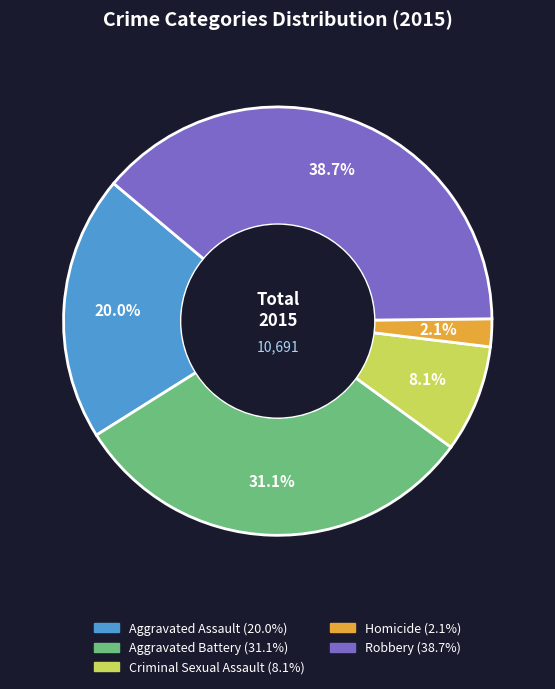

What is the ratio of the value at Aggravated Battery to the value at Robbery?

0.8